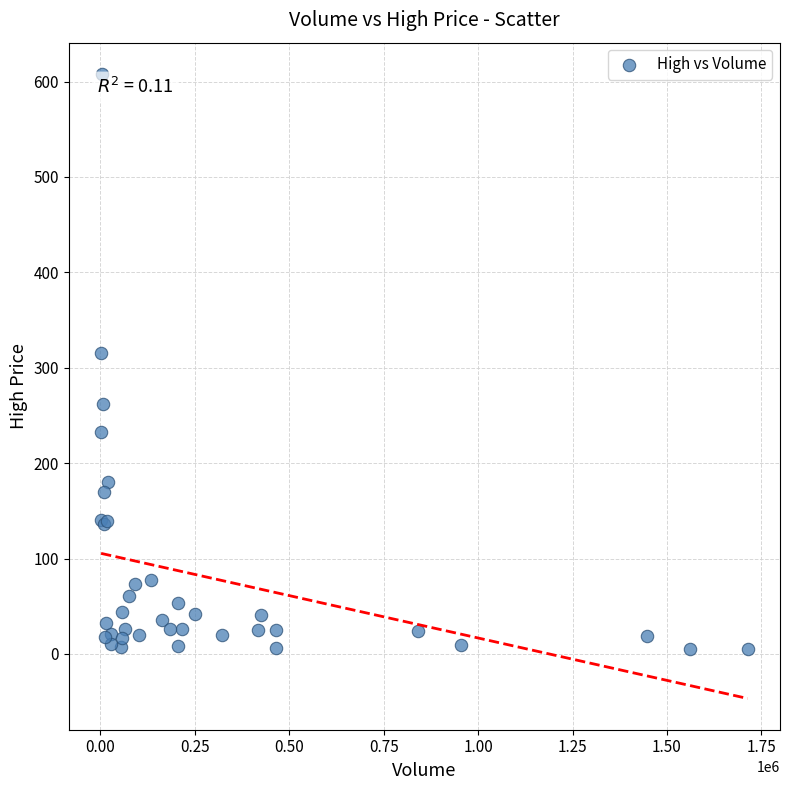

What Y value in the scatter plot is closest to 306?

315.0